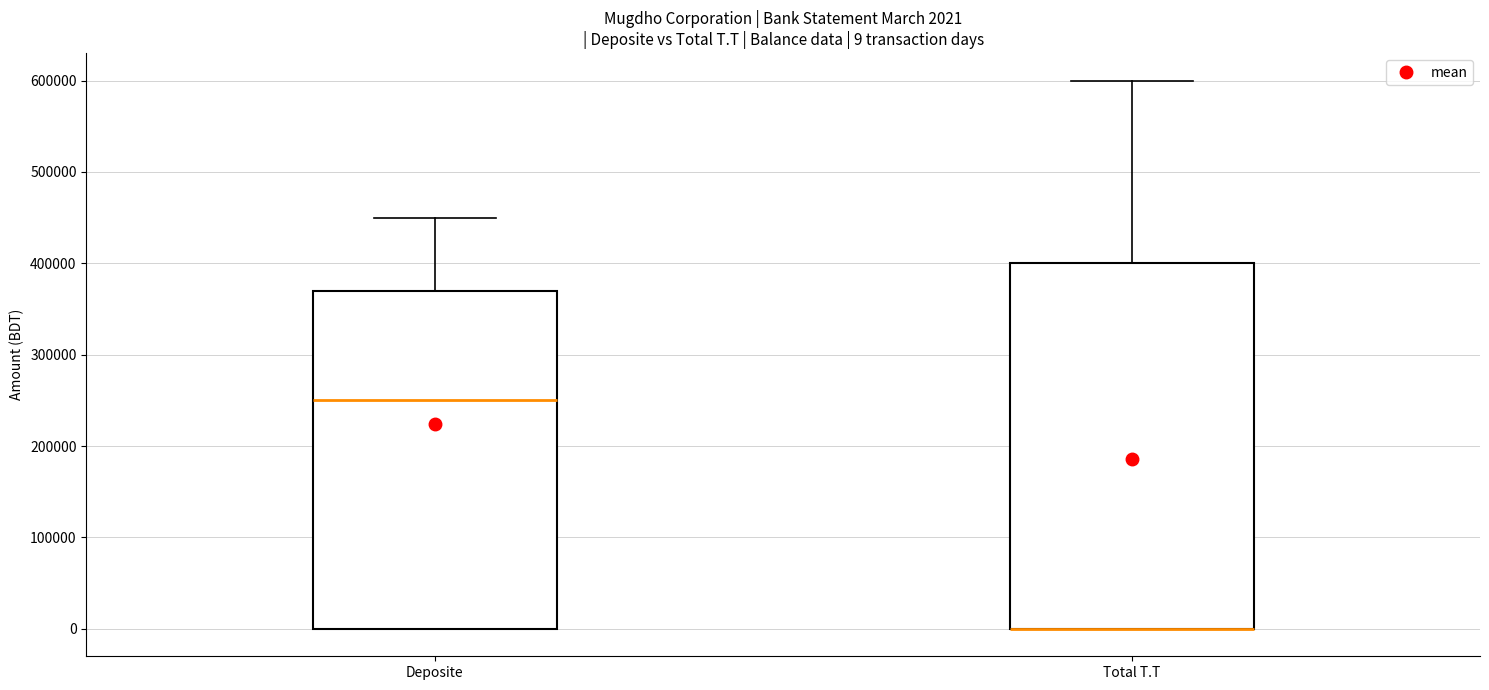

Comparing the boxes themselves (not the whiskers), which one is the tallest?

Total T.T